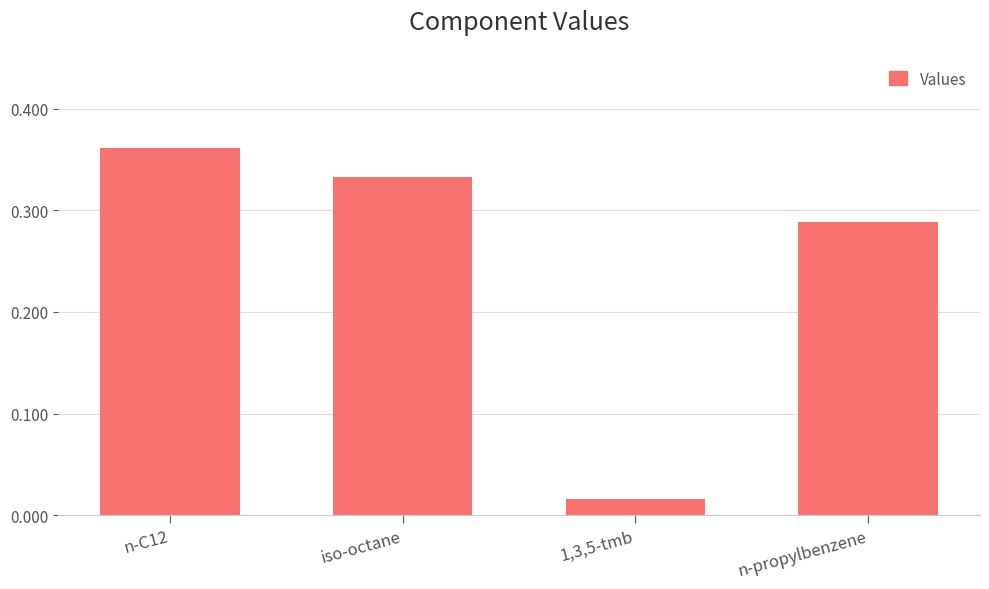

Between iso-octane and n-propylbenzene, which is larger?

iso-octane